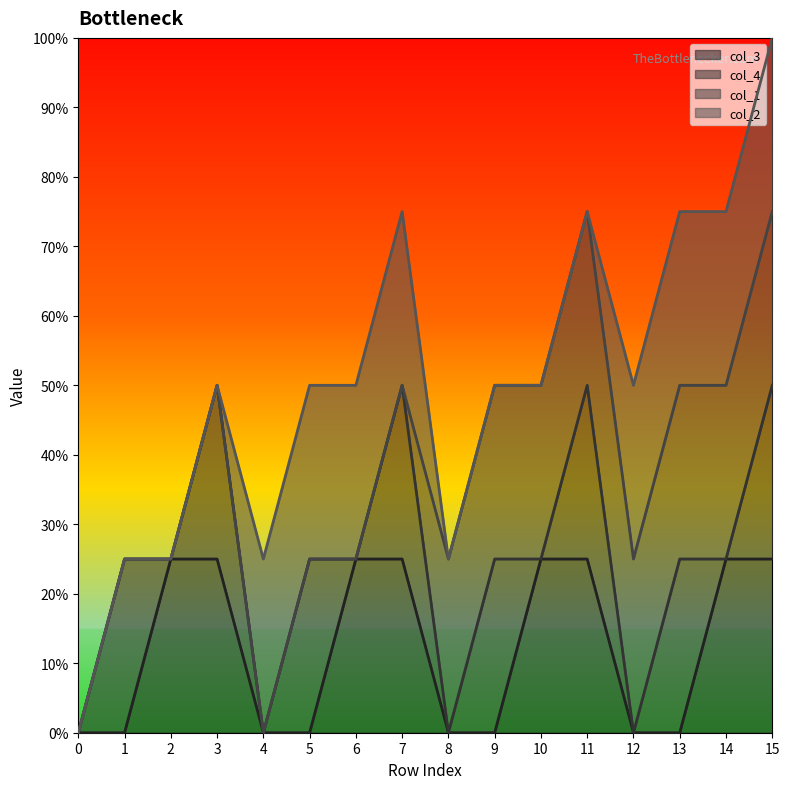

List the series in order of their peak value, highest first.

col_3, col_4, col_1, col_2